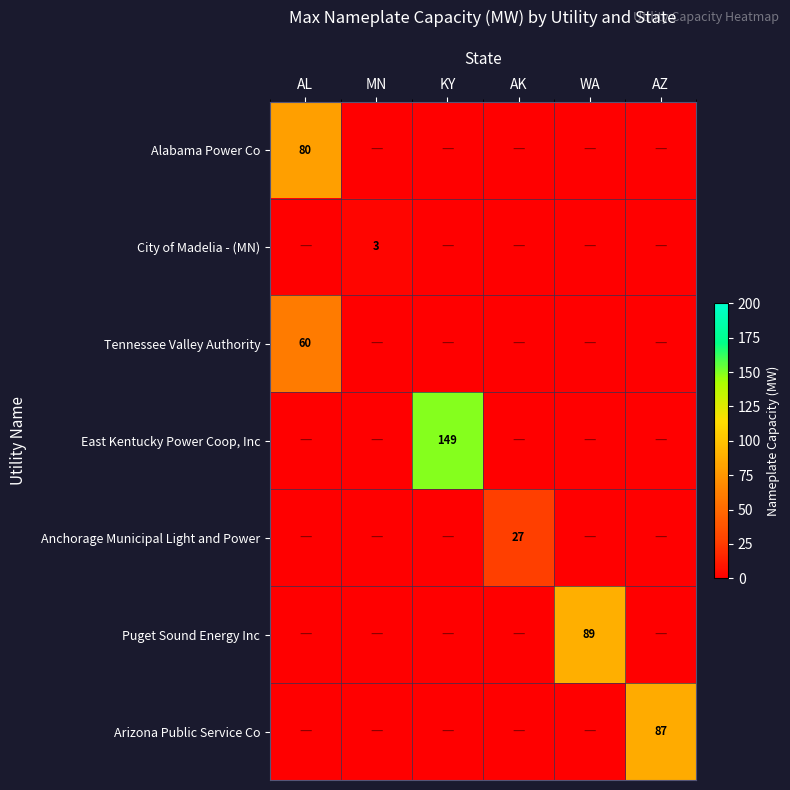

At which label does Puget Sound Energy Inc reach its peak?

WA